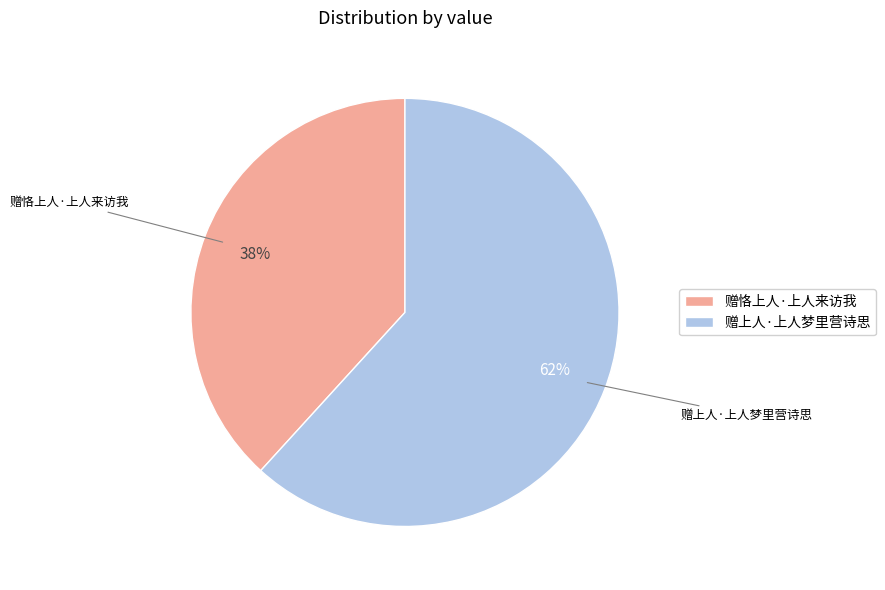

Rank the categories by value from highest to lowest.

赠上人·上人梦里营诗思, 赠恪上人·上人来访我